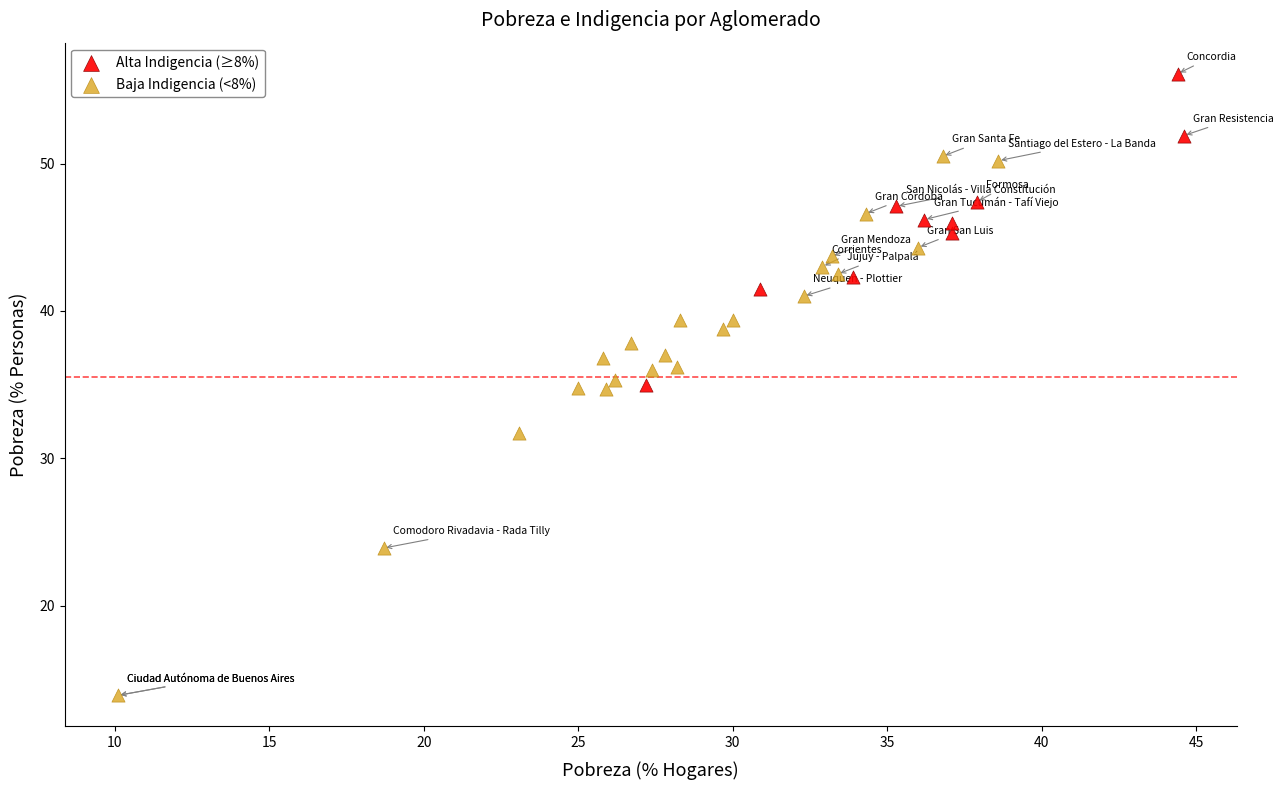

Which series contains the highest Y value?

Alta Indigencia (≥8%)